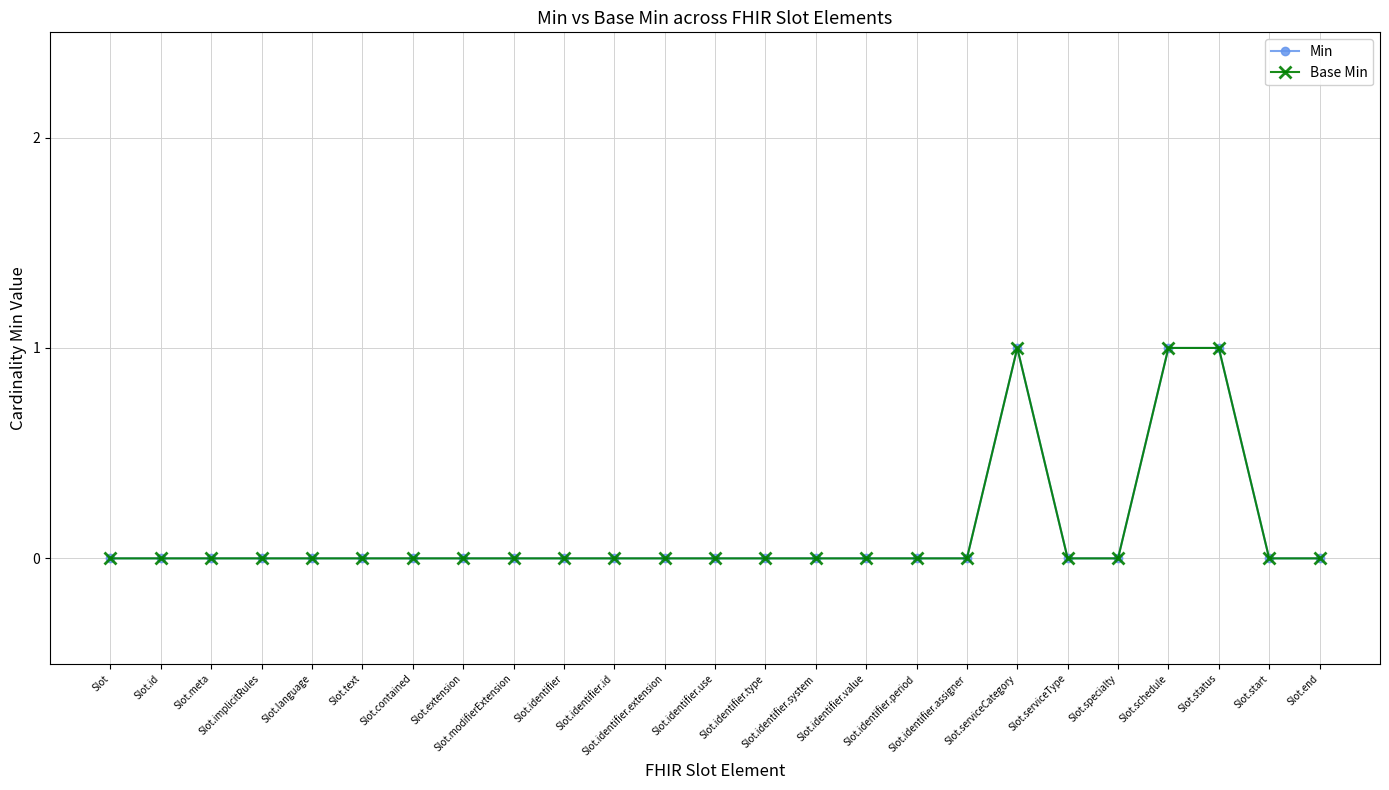

What is the label of the 2nd point from the right?

Slot.start